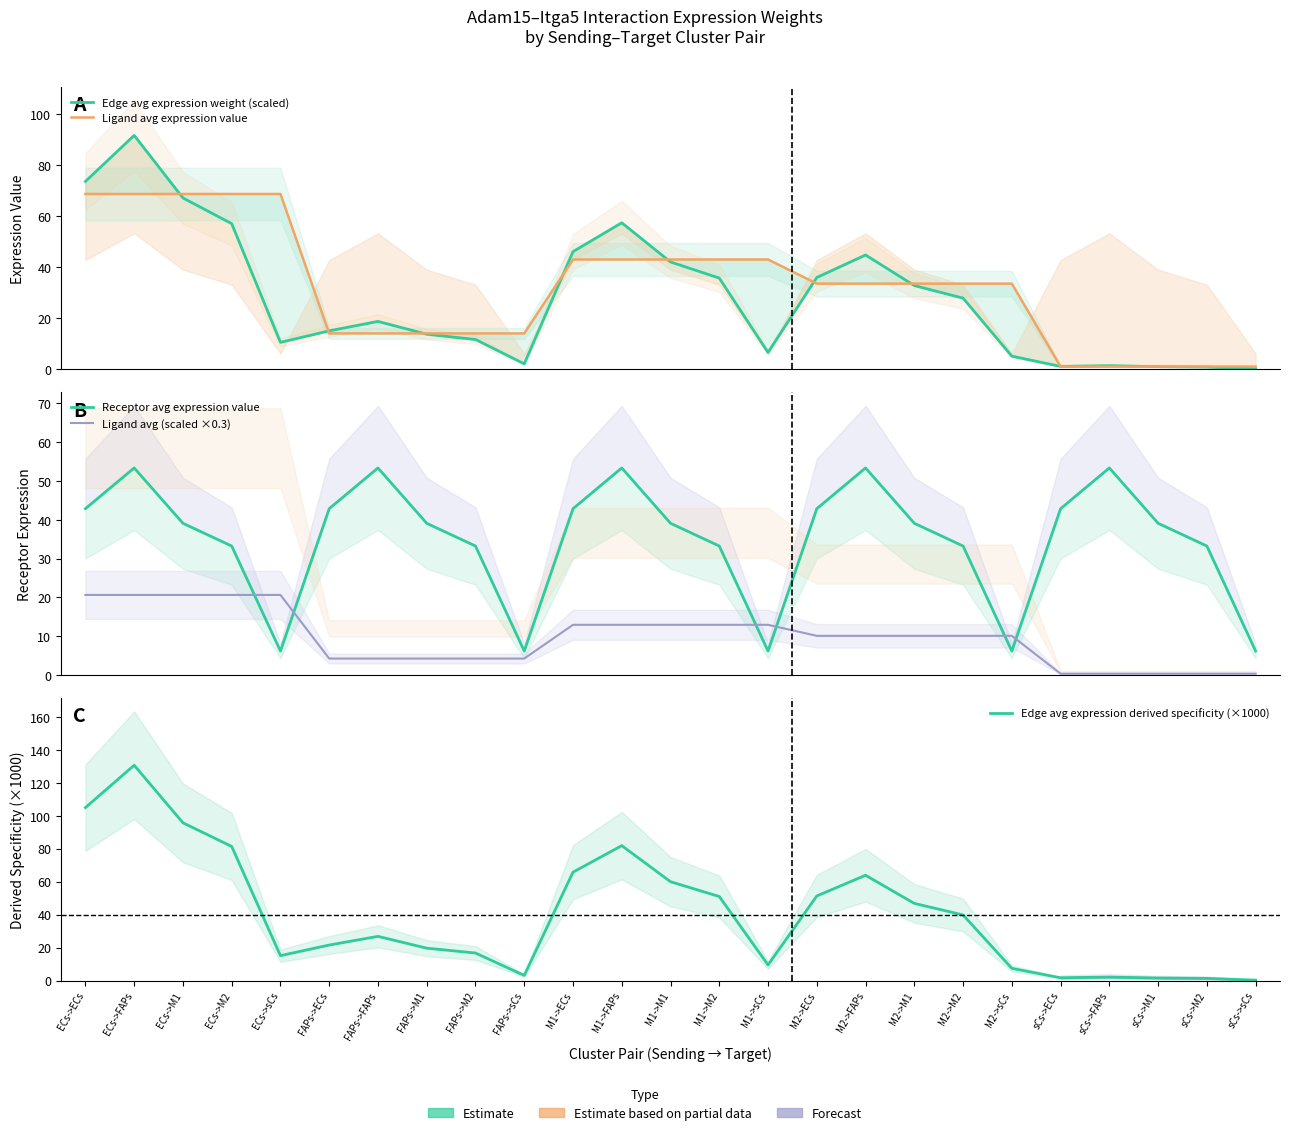

Which series has the widest spread of values?

Edge avg expression derived specificity (×1000)